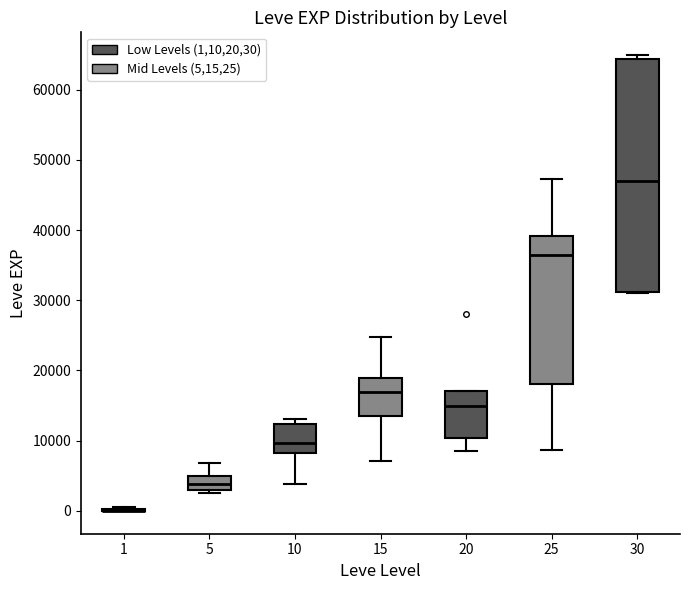

Where is the upper edge of the box at x = 30 on the y-axis? The values are not printed on the chart, so give them approximately, as read against the axis.

64000